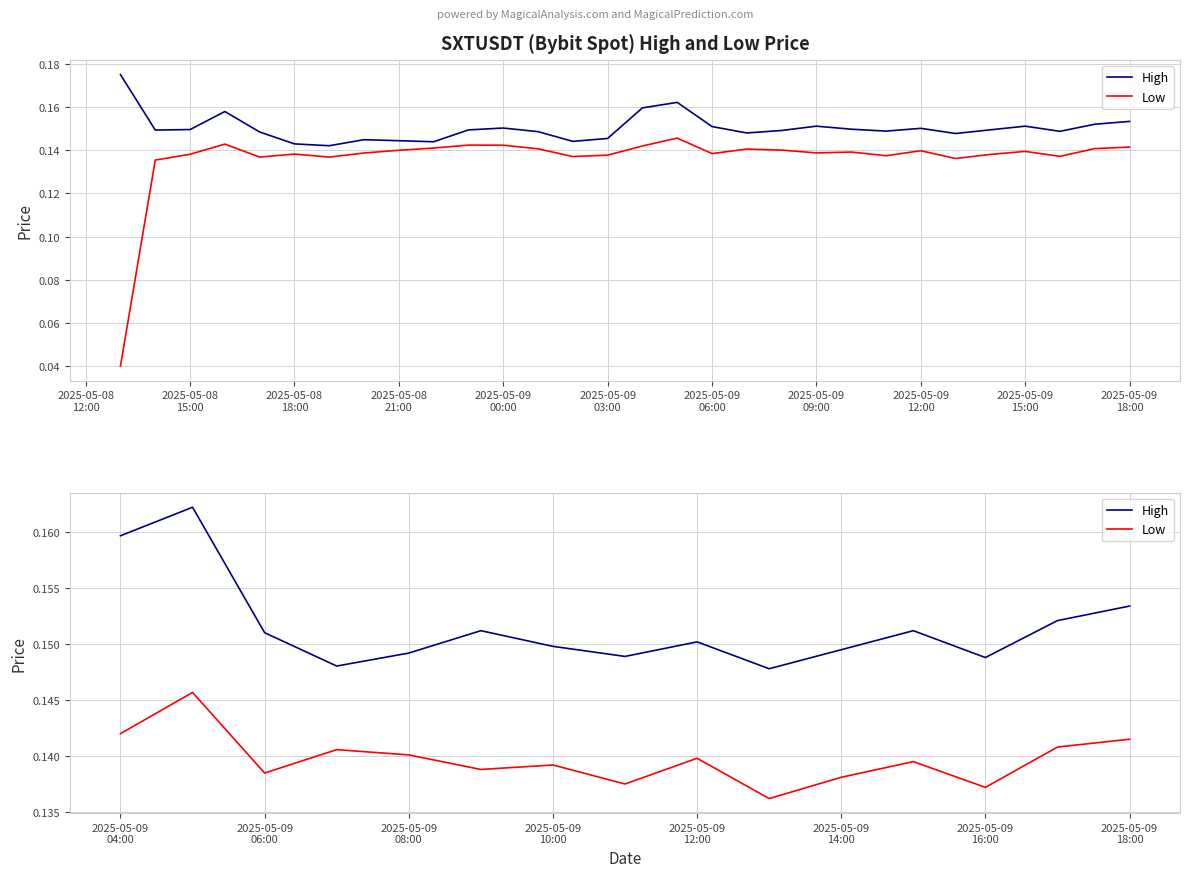

Count the High values in the range 0 to 1.

15